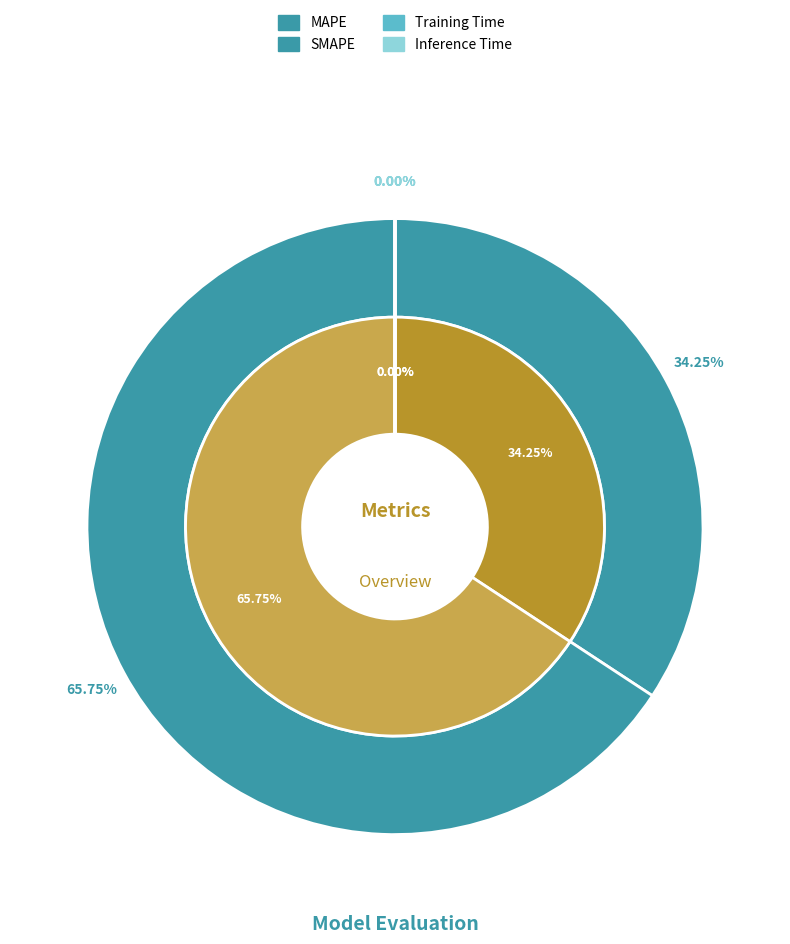

How many slices are in this pie chart?

4